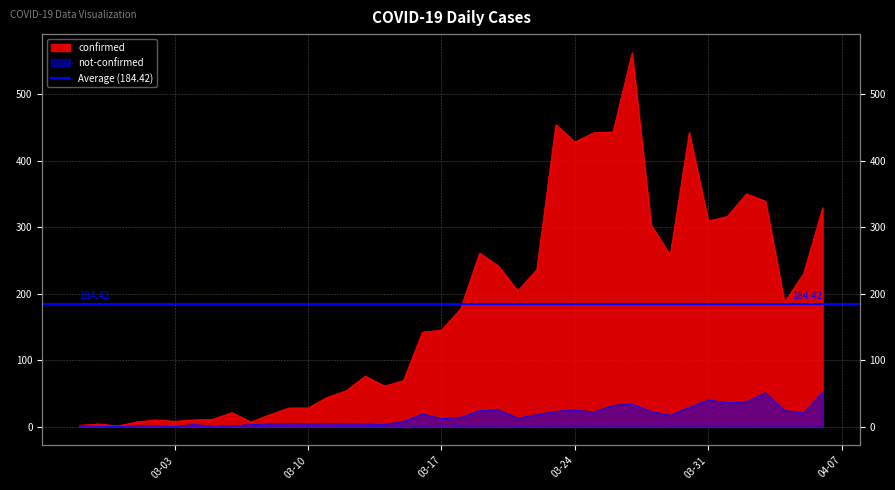

Does the chart display data point markers on the line(s)?

No